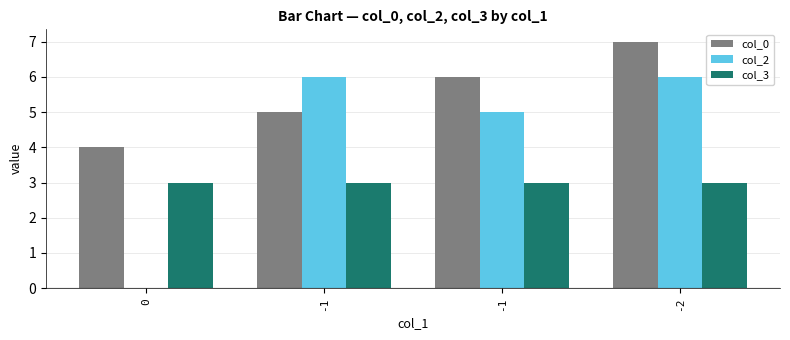

At which label does col_2 reach its peak?

-1